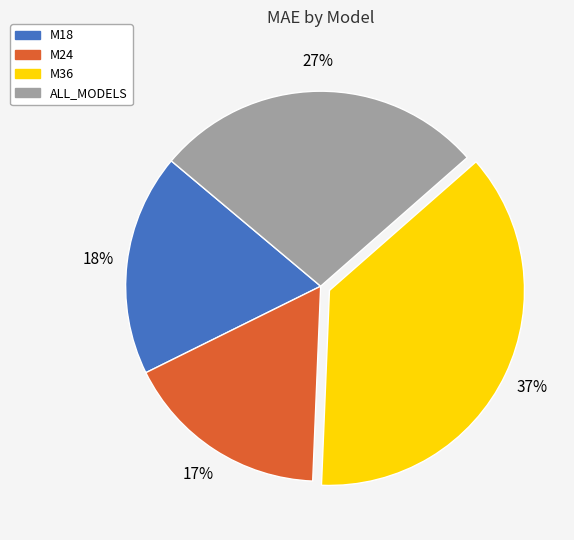

The M24 slice represents 17% of the pie. True or false?

True